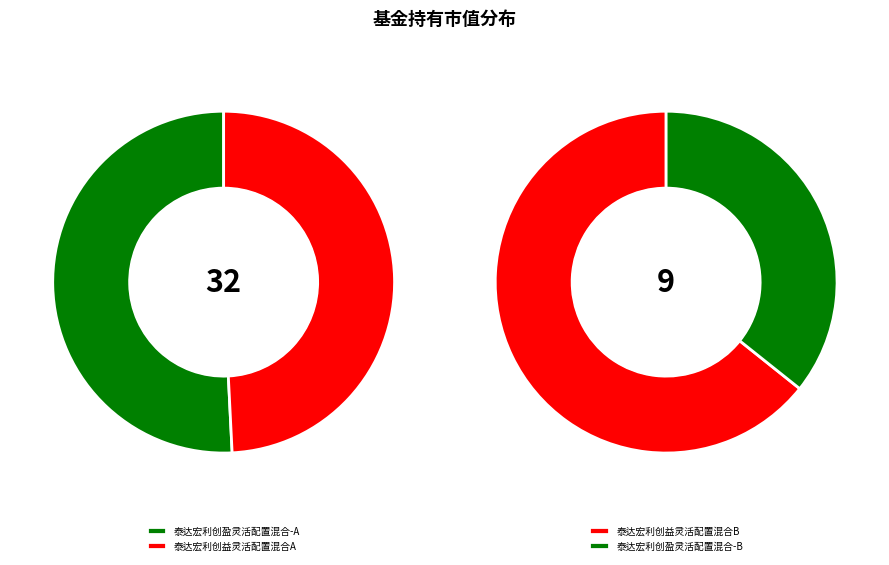

Rank the categories by value from lowest to highest.

泰达宏利创盈灵活配置混合-B, 泰达宏利创益灵活配置混合B, 泰达宏利创益灵活配置混合A, 泰达宏利创盈灵活配置混合-A